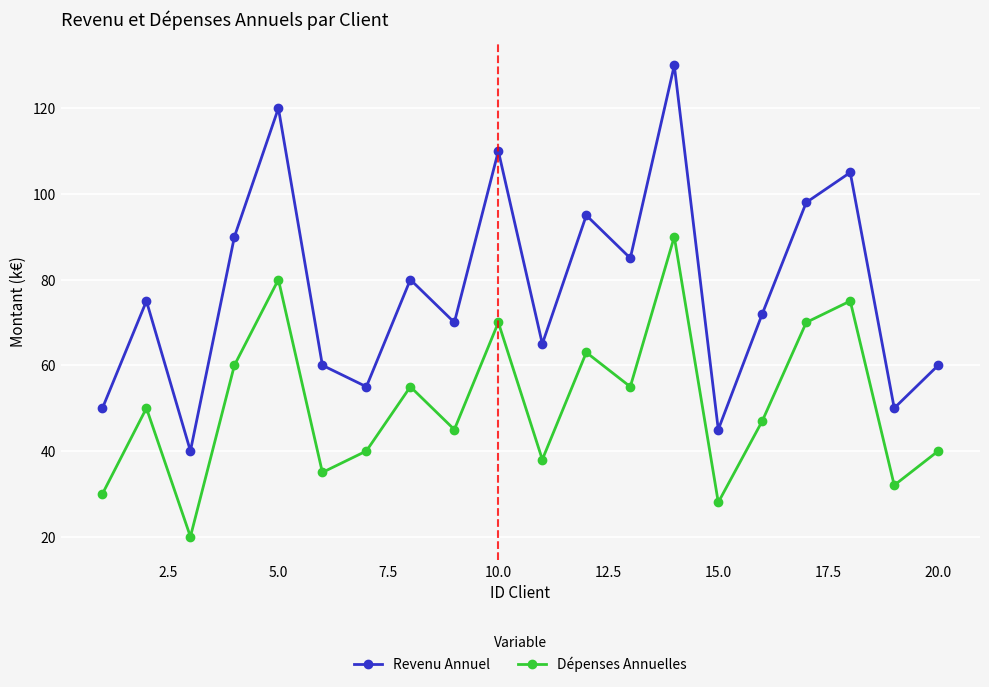

Which series has the widest spread of values?

Revenu Annuel